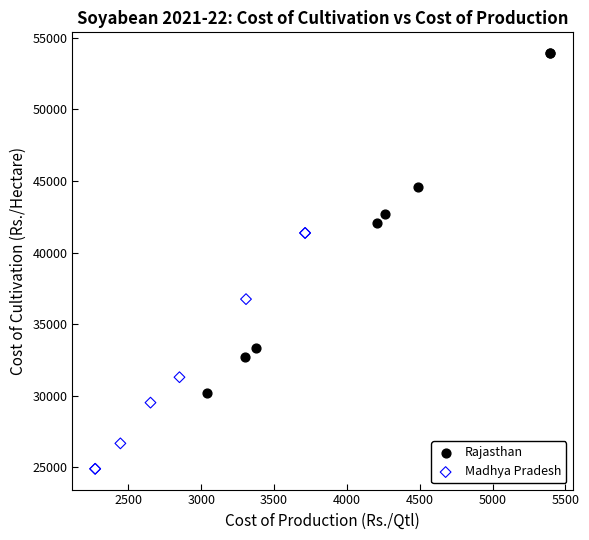

Which series reaches the minimum Y coordinate?

Madhya Pradesh